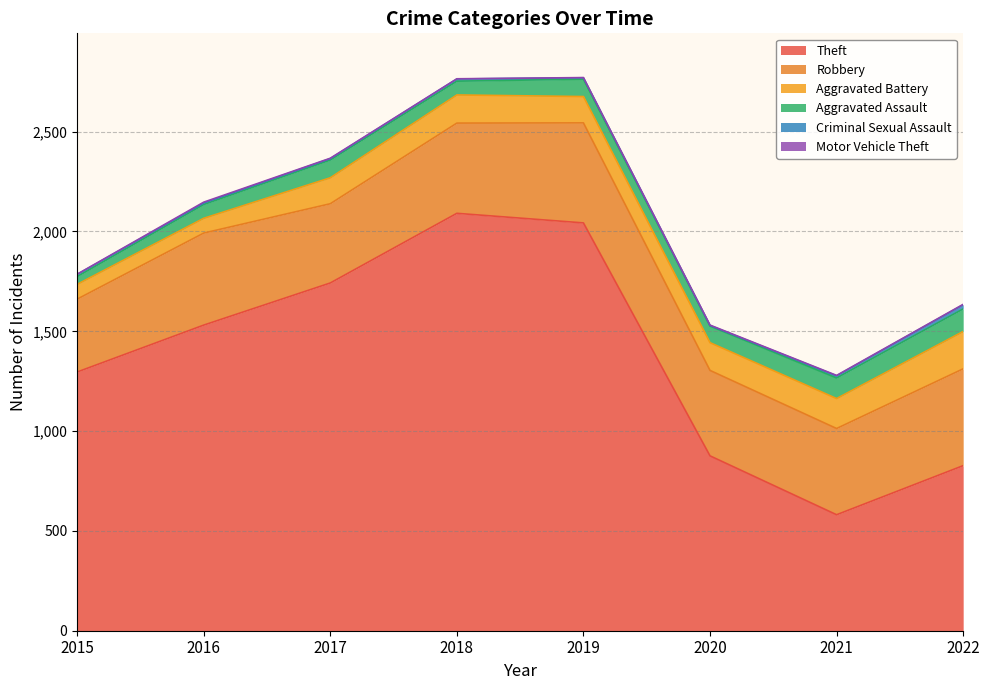

True or false: Aggravated Assault has a value of 39 at 2015.

True